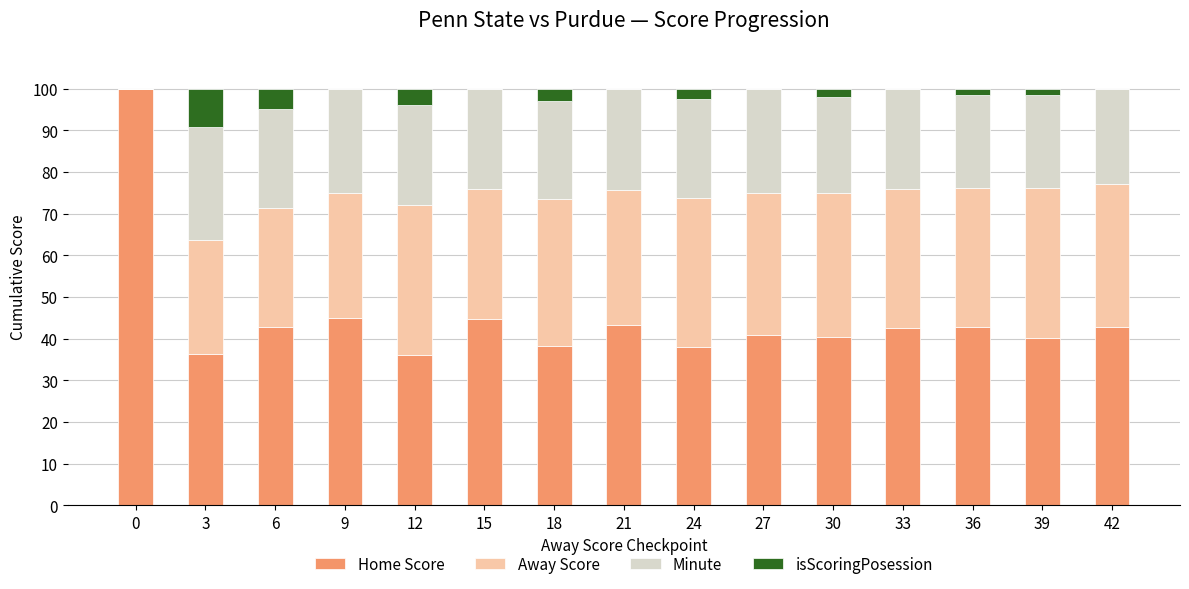

What is the total value across all series at 12?

100.0